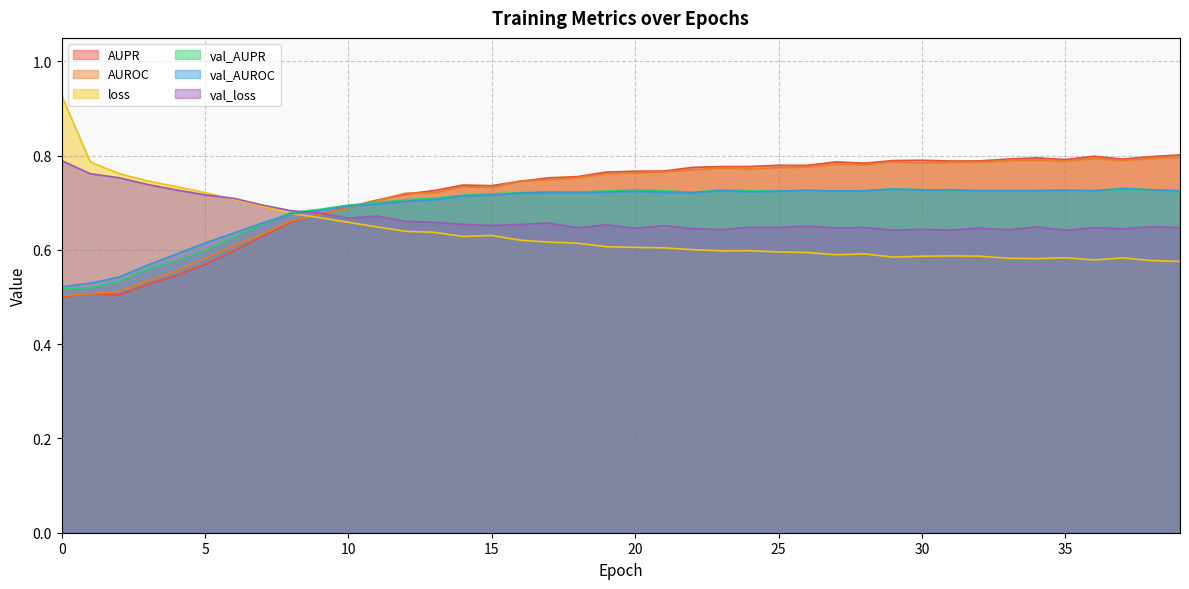

True or false: val_AUPR and AUPR cross at least once.

True